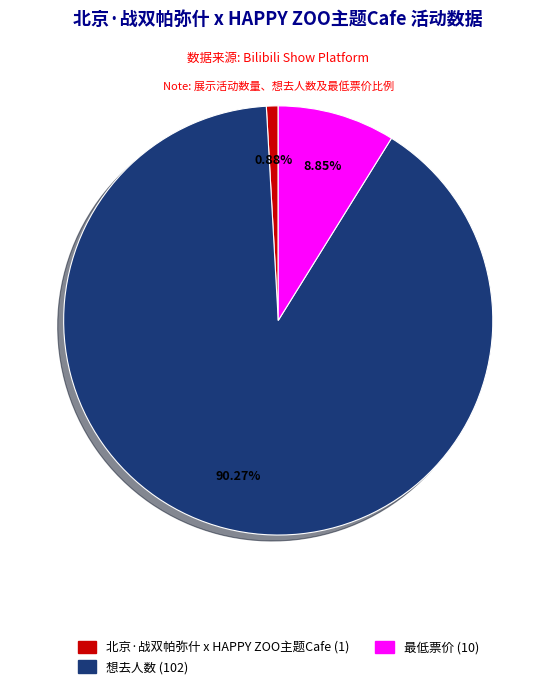

To the nearest percent, what is the combined percentage of 想去人数 and 最低票价?

99%